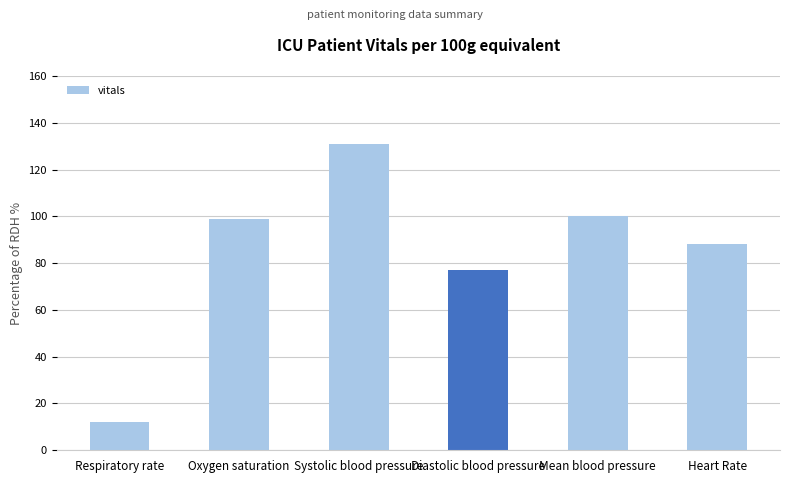

What is the label of the 5th bar from the right?

Oxygen saturation